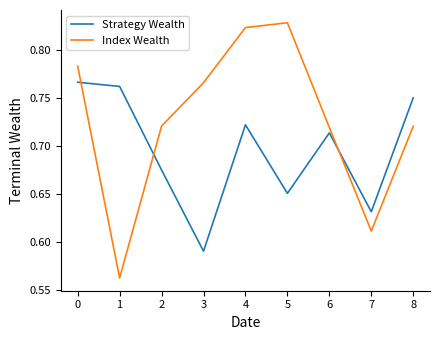

Rank the series by their maximum value, from highest to lowest.

Index Wealth, Strategy Wealth